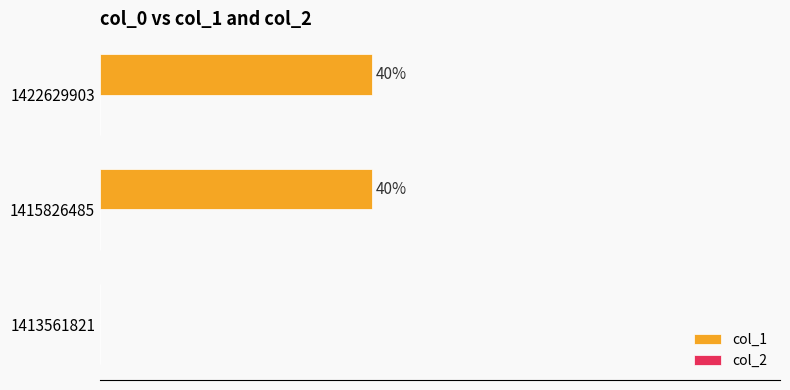

Are the bars horizontal?

Yes